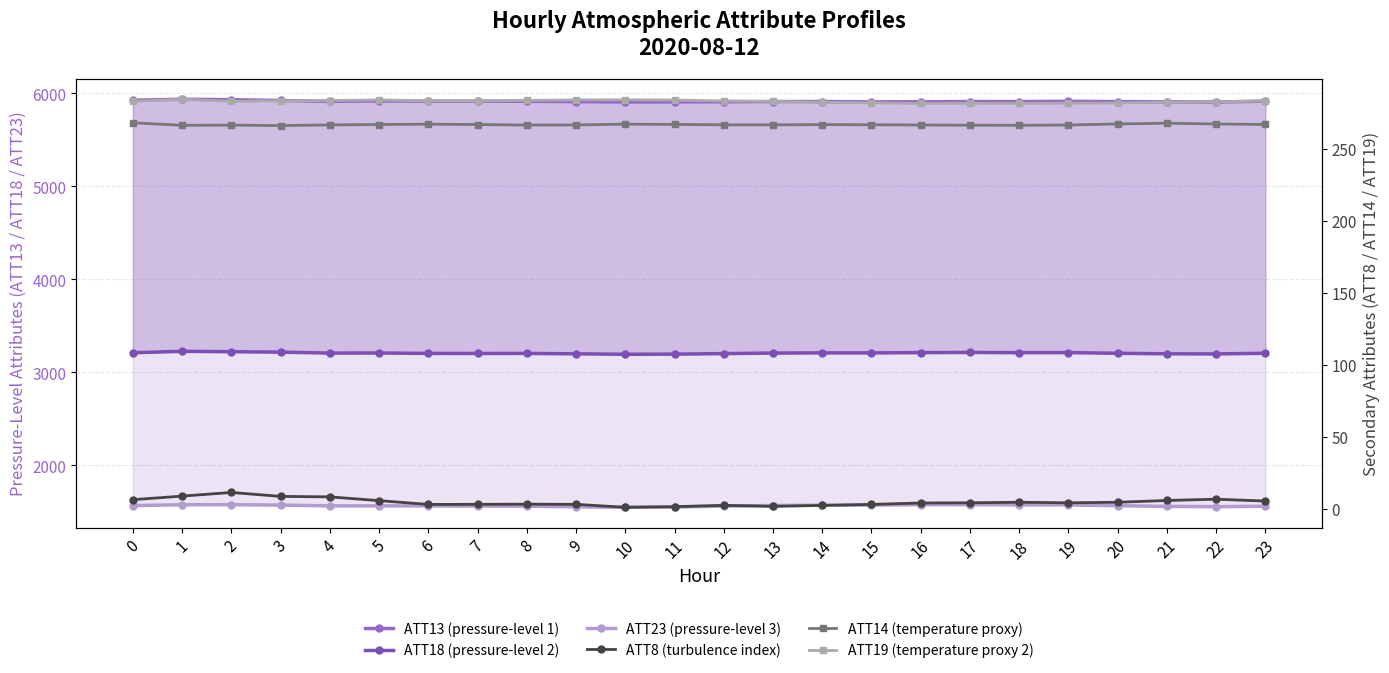

What are all the series names shown in the legend?

ATT13 (pressure-level 1), ATT18 (pressure-level 2), ATT23 (pressure-level 3), ATT8 (turbulence index), ATT14 (temperature proxy), ATT19 (temperature proxy 2)